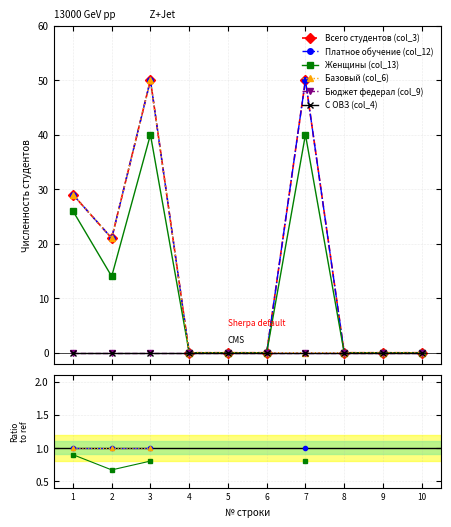

Which has a higher value, 7 or 2?

7